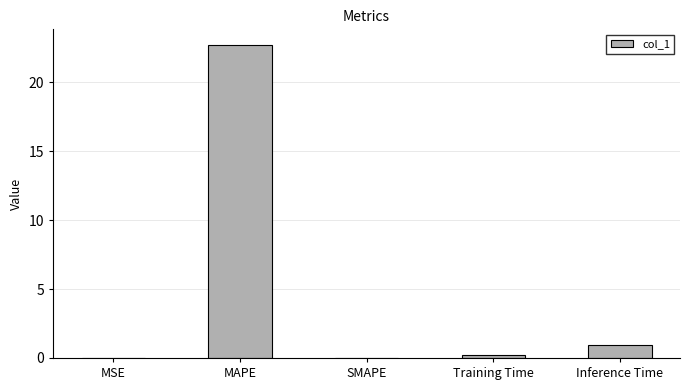

What is the sum of the values at MAPE and SMAPE?

22.7